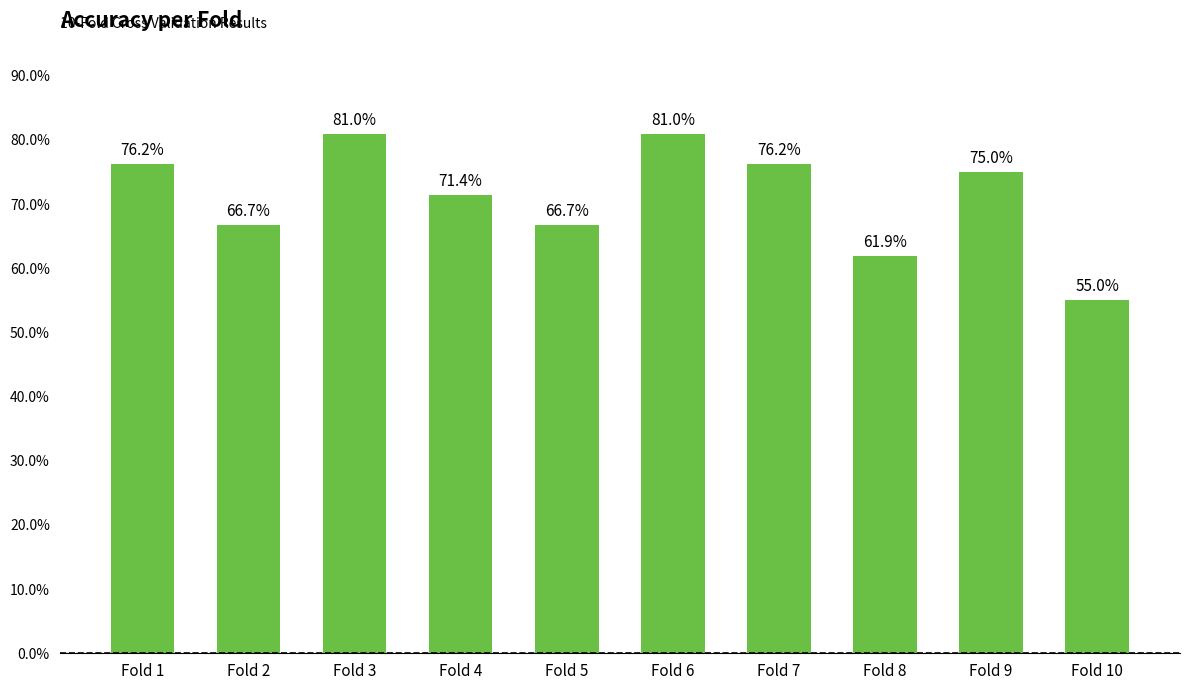

Count the number of data series in this chart.

1